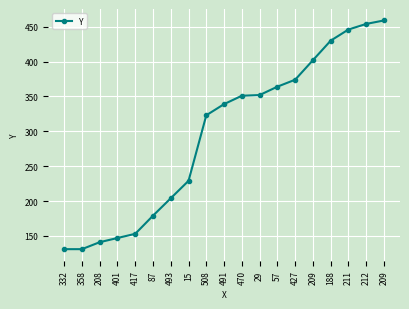

How many lines are shown in the chart?

1